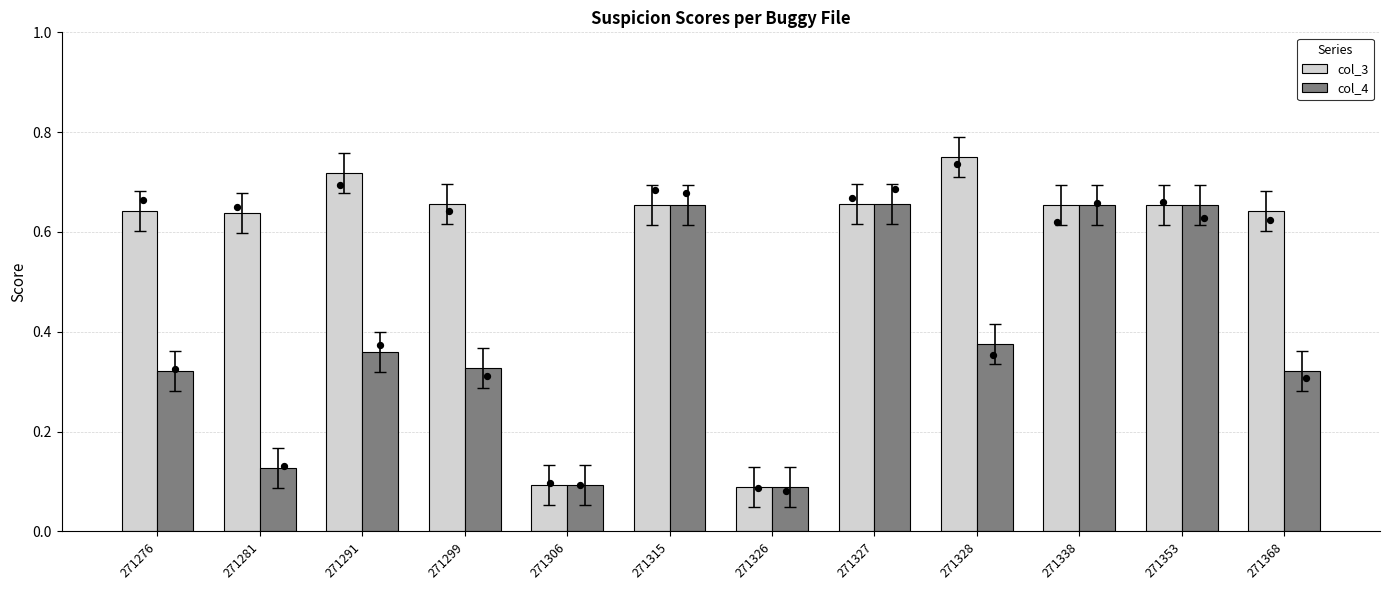

At how many categories does at least one series exceed 0?

12